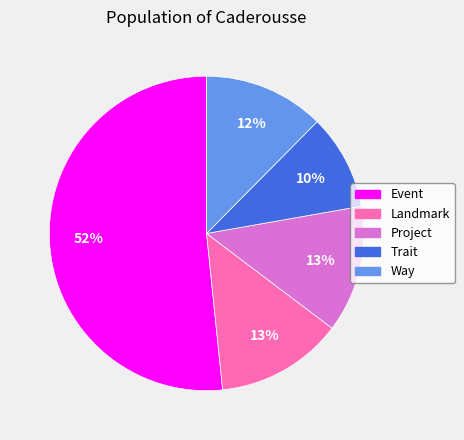

What percentage is the Trait slice, to the nearest percent?

10%